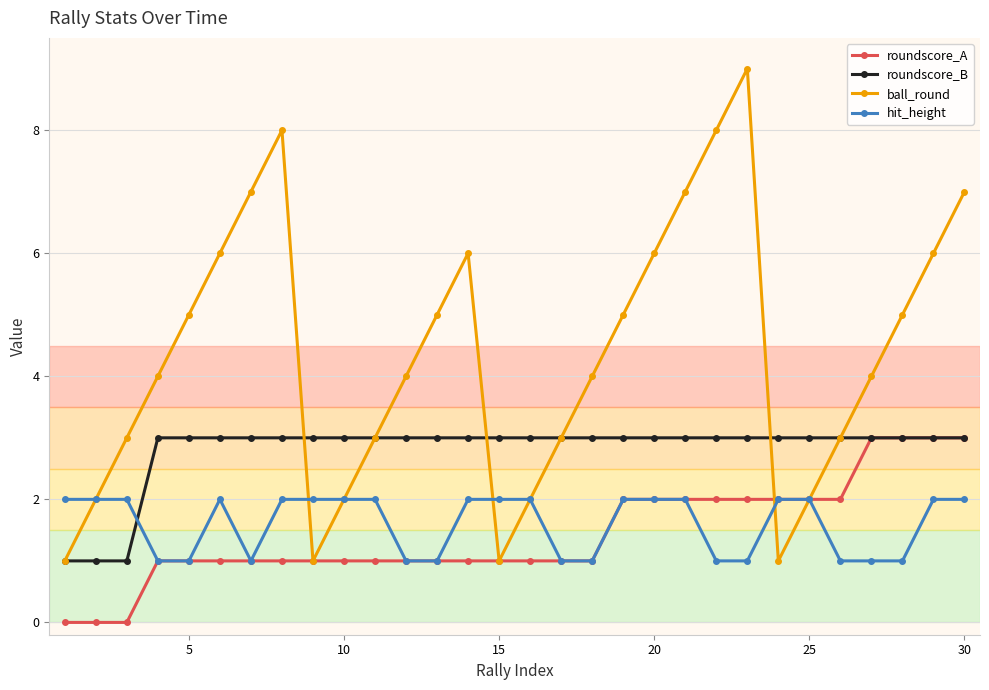

Which series ends up on top after the final intersection of roundscore_B and hit_height?

roundscore_B